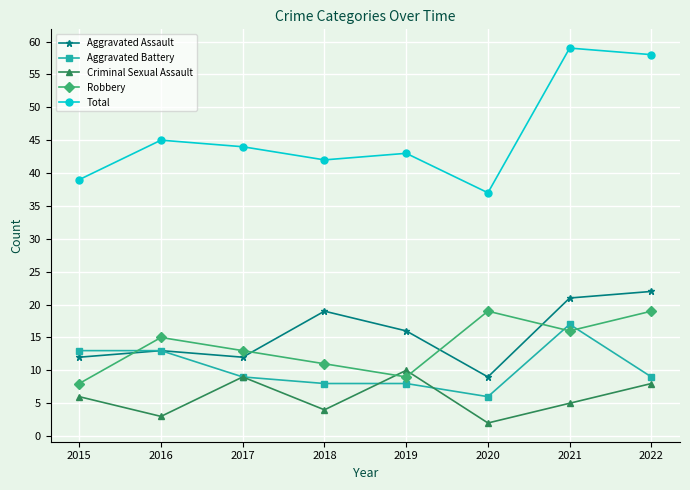

What is the total value across all series at 2015?

78